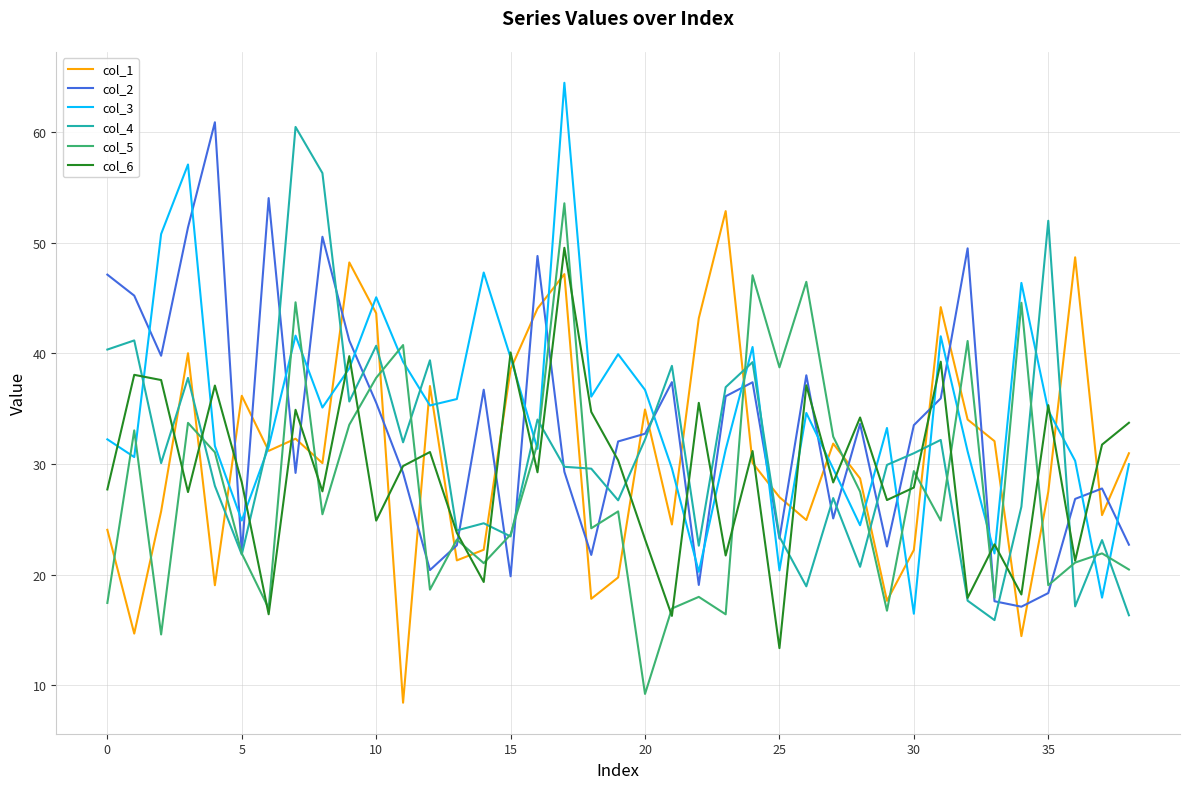

What is the smallest value displayed?

8.4